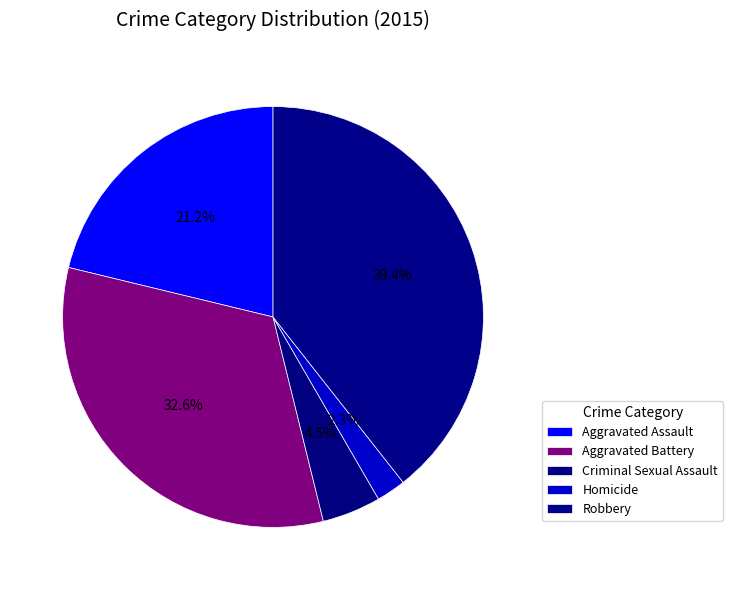

Is there any slice that represents more than half of the pie?

No